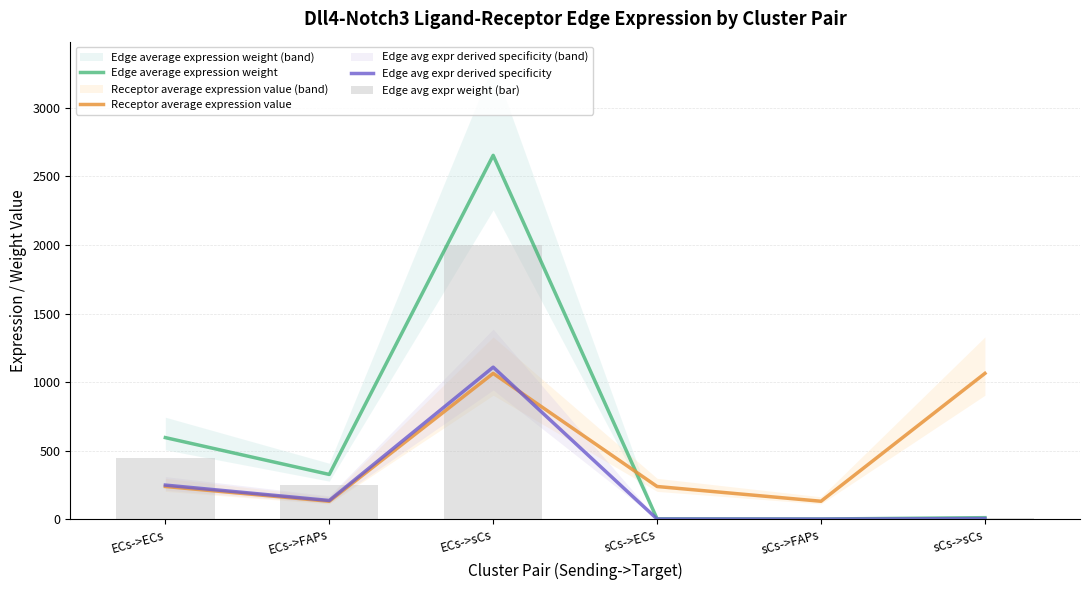

Reading left to right, transcribe all the data shown in this chart.

Edge average expression weight: ECs->ECs=595.0	ECs->FAPs=326.3	ECs->sCs=2653.4	sCs->ECs=2.5	sCs->FAPs=1.4	sCs->sCs=11.1
Receptor average expression value: ECs->ECs=238.4	ECs->FAPs=130.8	ECs->sCs=1063.4	sCs->ECs=238.4	sCs->FAPs=130.8	sCs->sCs=1063.4
Edge avg expr derived specificity: ECs->ECs=248.6	ECs->FAPs=136.4	ECs->sCs=1108.8	sCs->ECs=1.0	sCs->FAPs=0.6	sCs->sCs=4.7
Edge avg expr weight (bar): ECs->ECs=448.5	ECs->FAPs=246.0	ECs->sCs=2000.0	sCs->ECs=1.9	sCs->FAPs=1.0	sCs->sCs=8.4